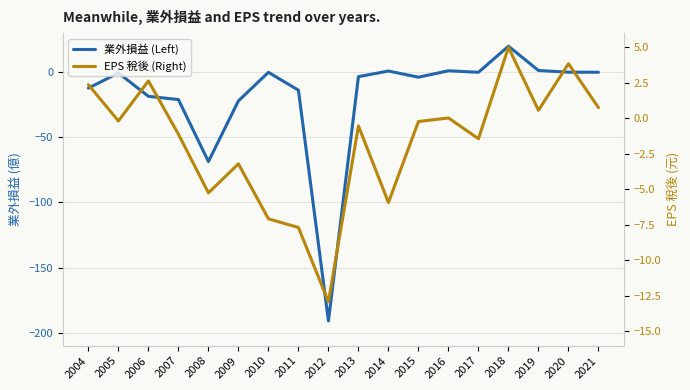

Count the number of categories in the chart.

18